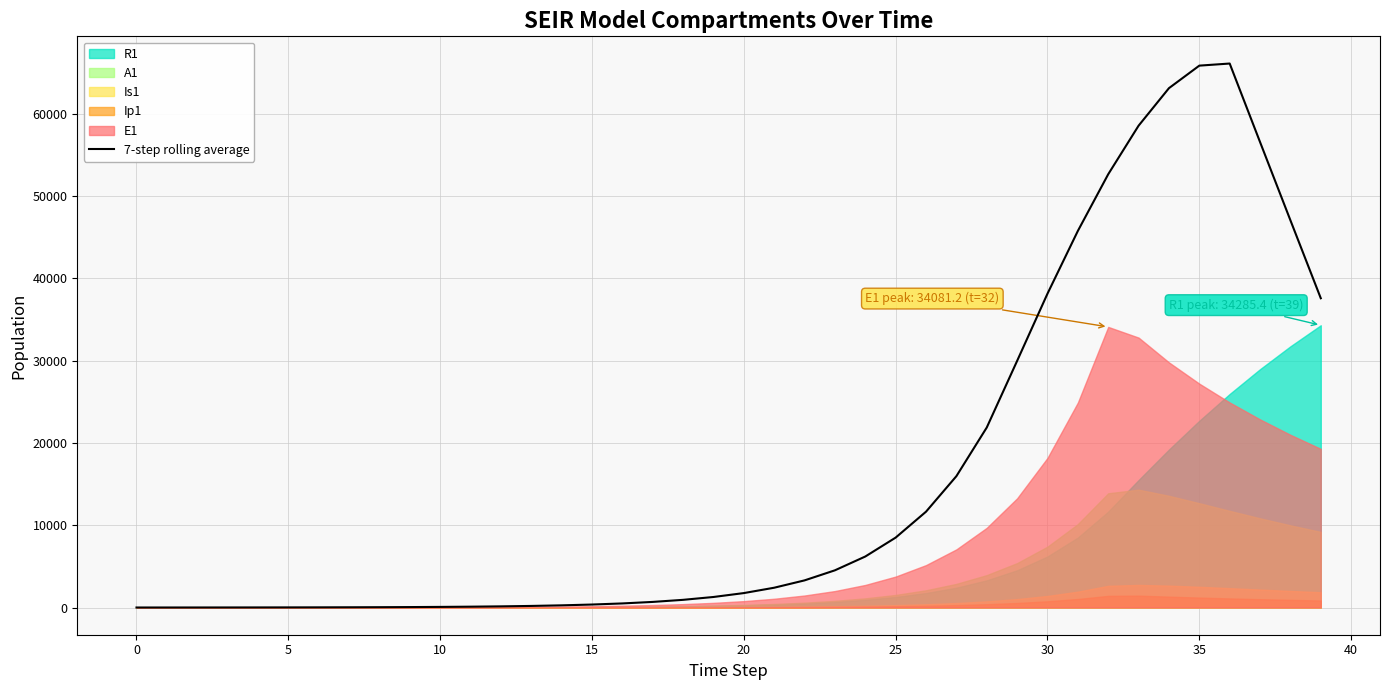

Where does the data first go above 1754?

20